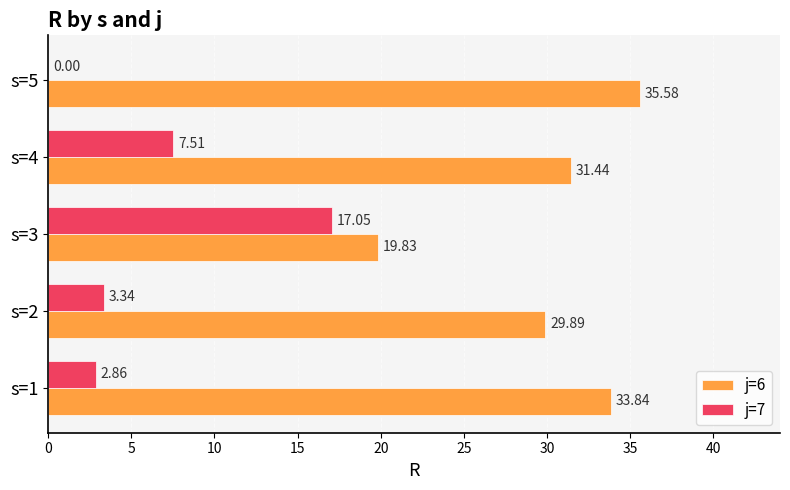

How many data points in j=6 are above 31?

3